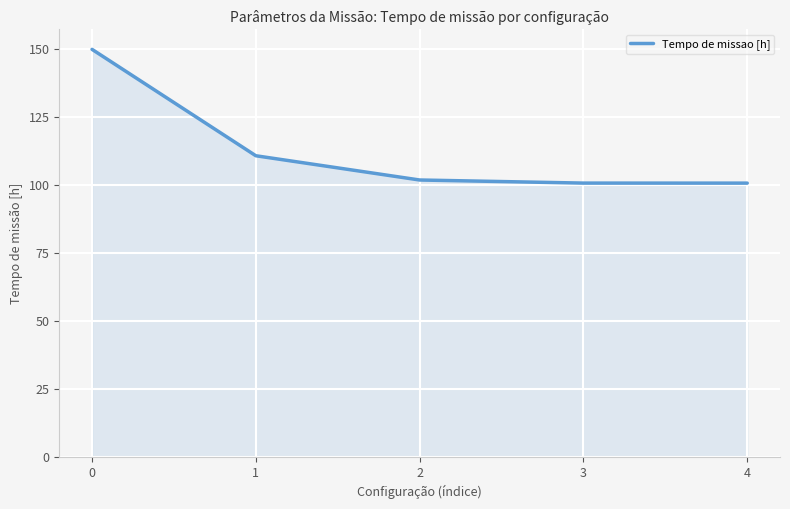

Read the value at 2.

101.8